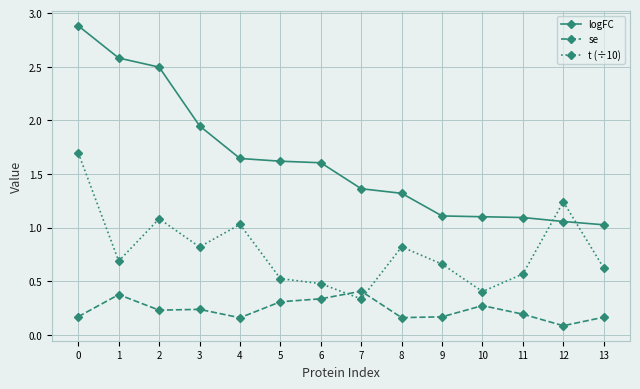

Which category has the lowest value in the se series?

12